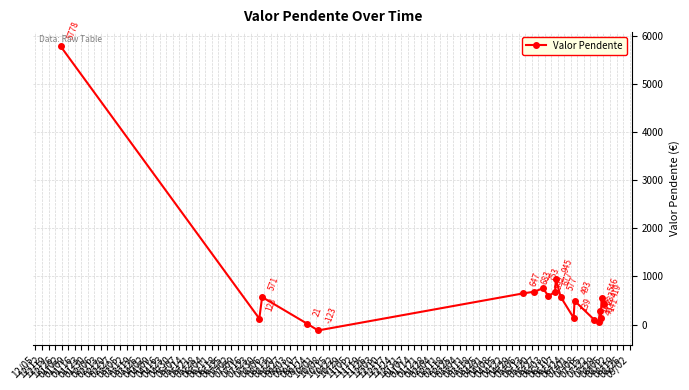

What is the sum of all values?

13411.0